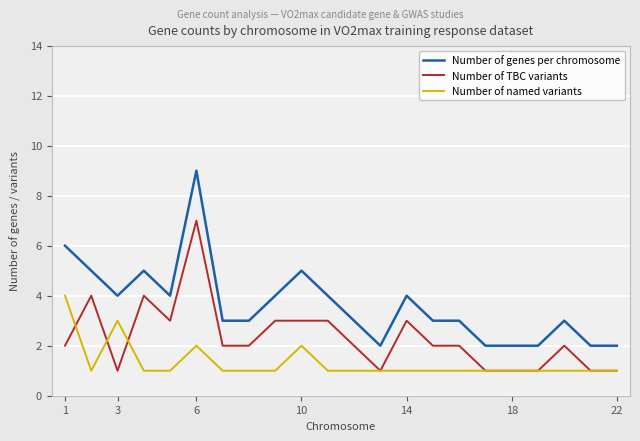

Which series has the largest total across all categories?

Number of genes per chromosome